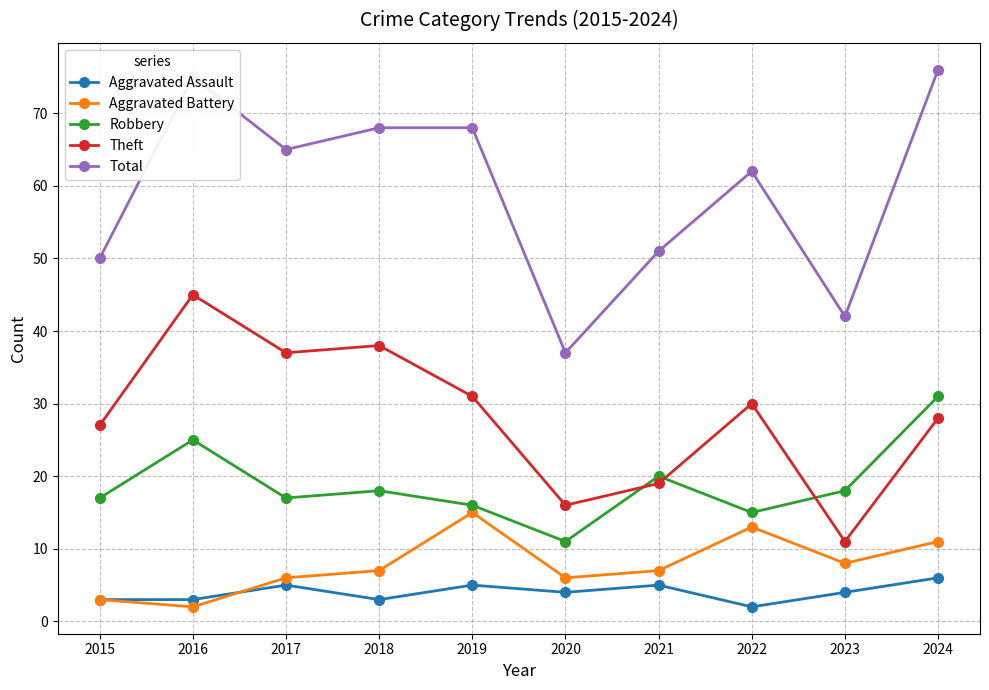

What is the spread (max minus min) of values at 2020?

33